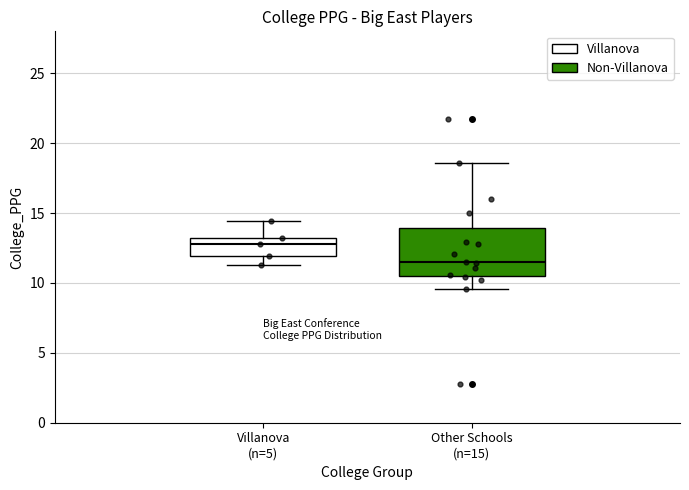

Where is the lower edge of the box for Other Schools (n=15) on the y-axis? The values are not printed on the chart, so give them approximately, as read against the axis.

10.5